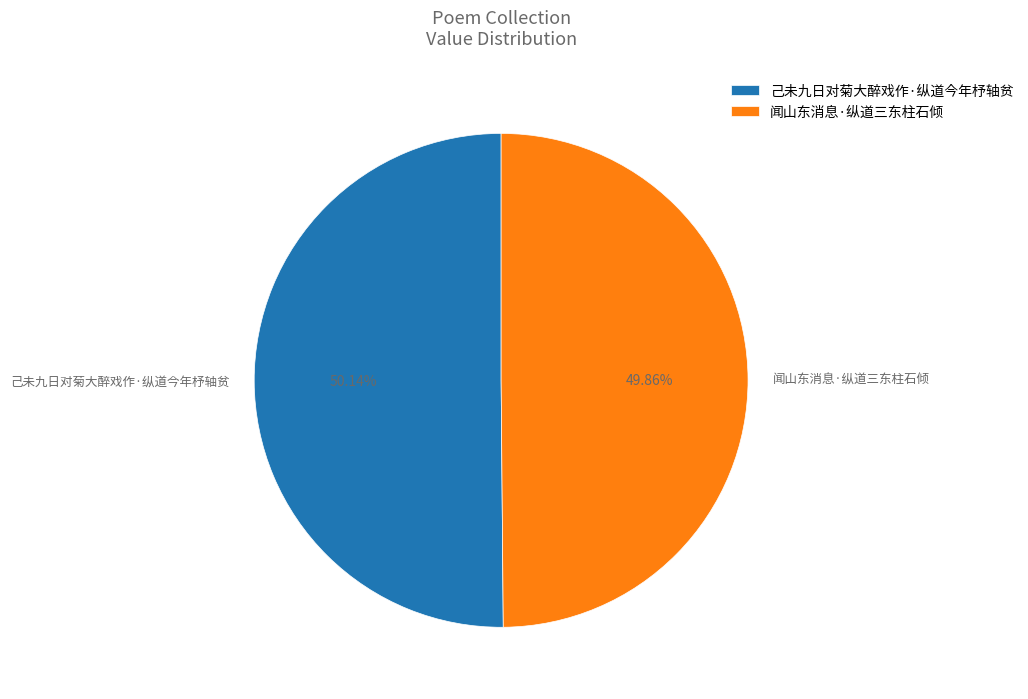

To the nearest percent, what portion does 闻山东消息·纵道三东柱石倾 represent?

50%